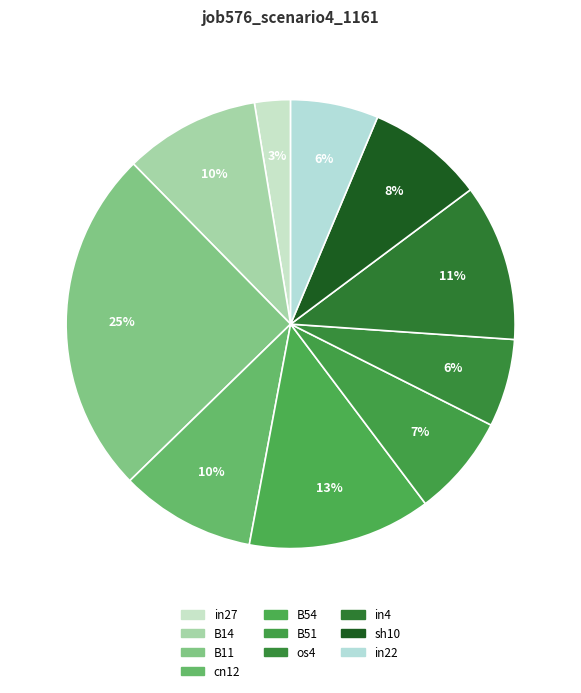

How many segments does this pie chart have?

10